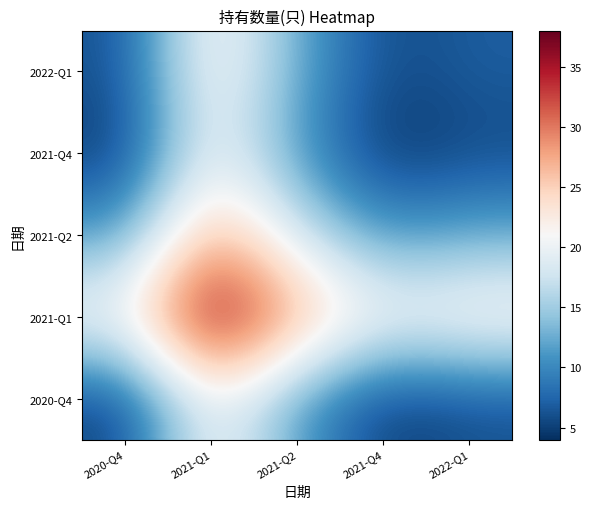

What is the total value across all series at 2020-Q4?

48.5